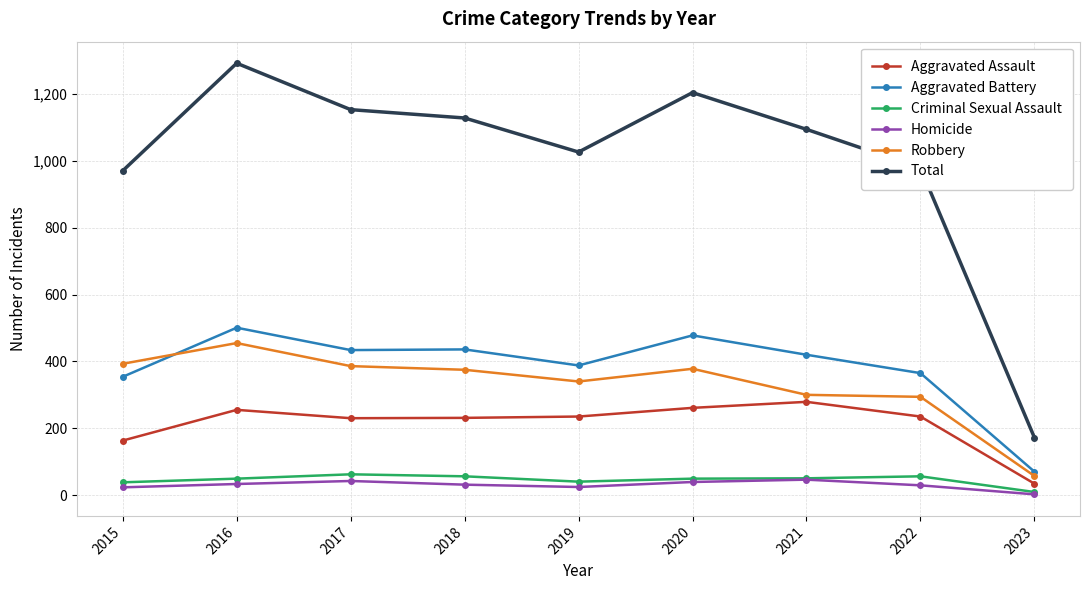

What is the spread (max minus min) of values at 2021?

1049